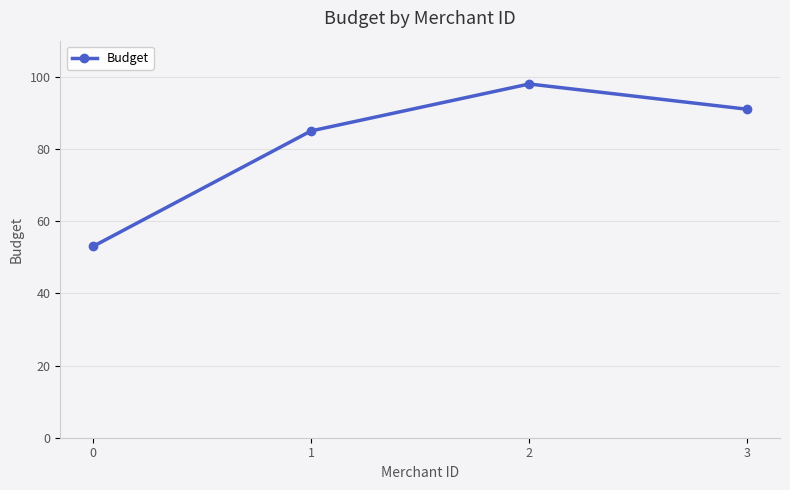

Rank the categories by value from highest to lowest.

2, 3, 1, 0